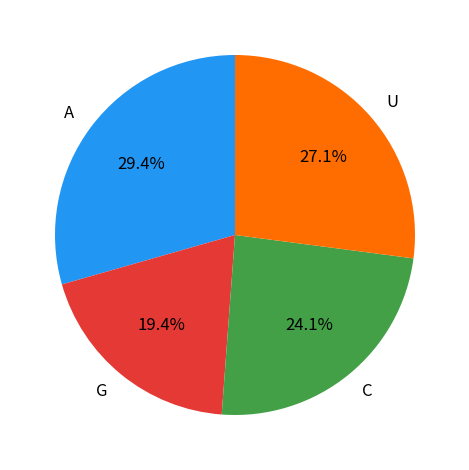

Combined, do G and A account for over 50%?

No